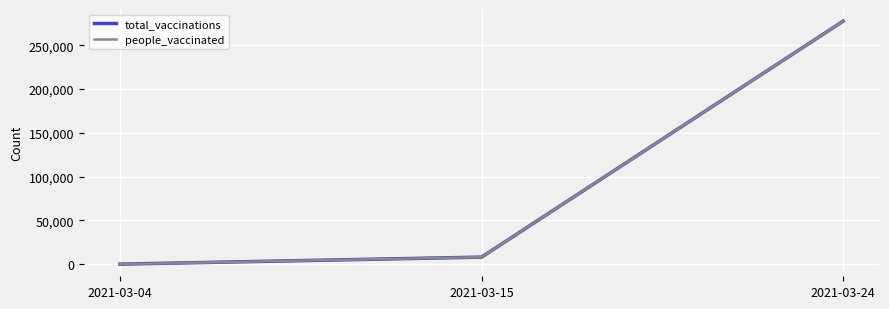

How many lines are shown in the chart?

2